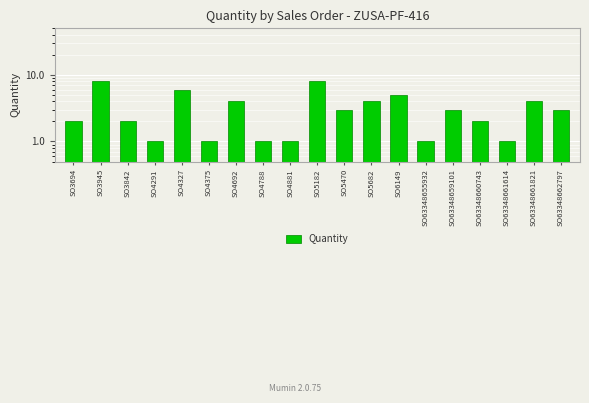

Is it true that the value at SO5182 is 8?

True